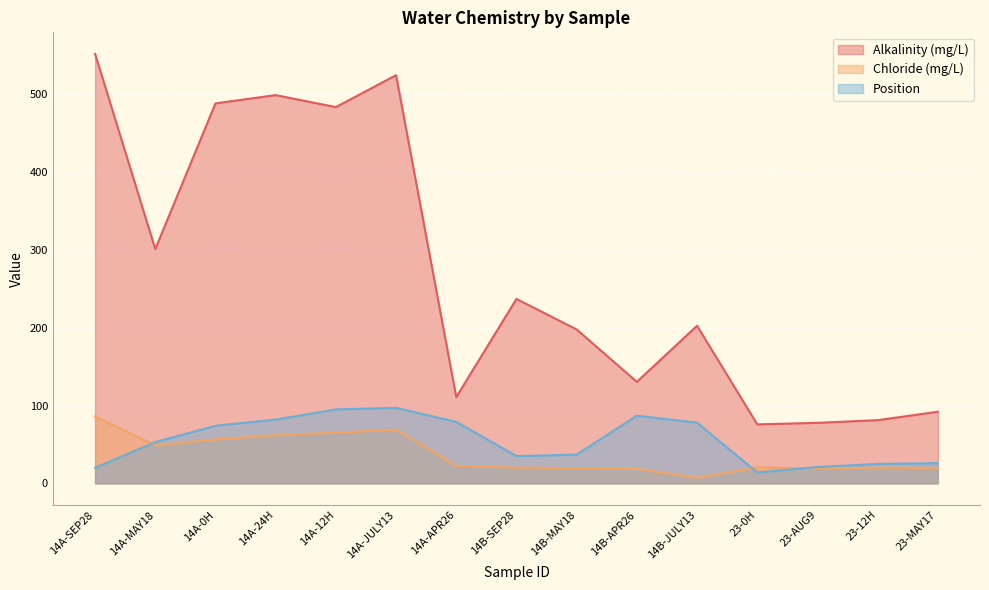

Which series has the widest spread of values?

Alkalinity (mg/L)